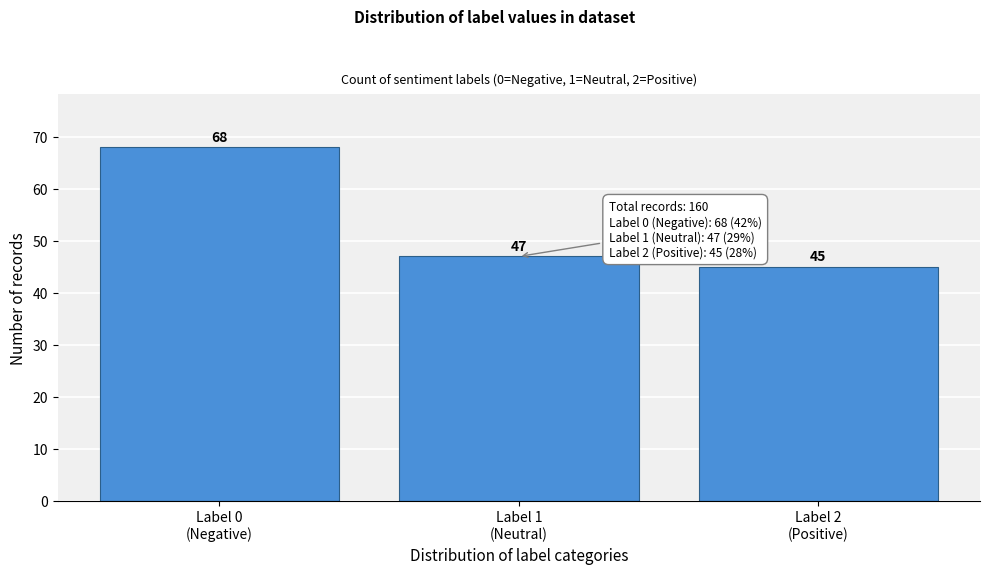

Reading left to right, extract all data points from this chart.

68	47	45